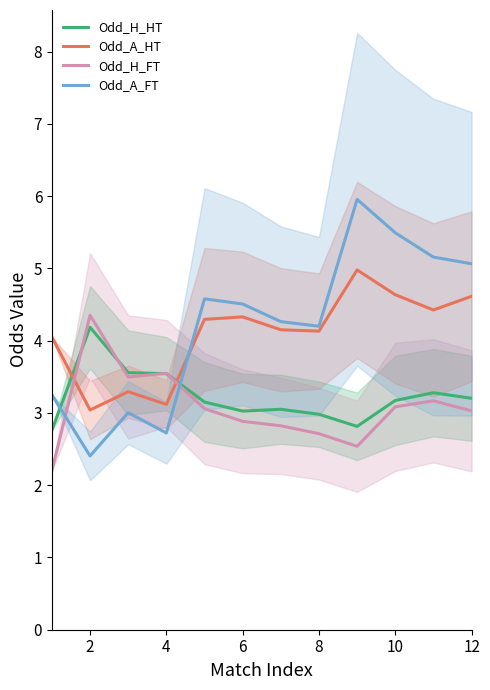

Read the Odd_H_HT value at 12.

3.2